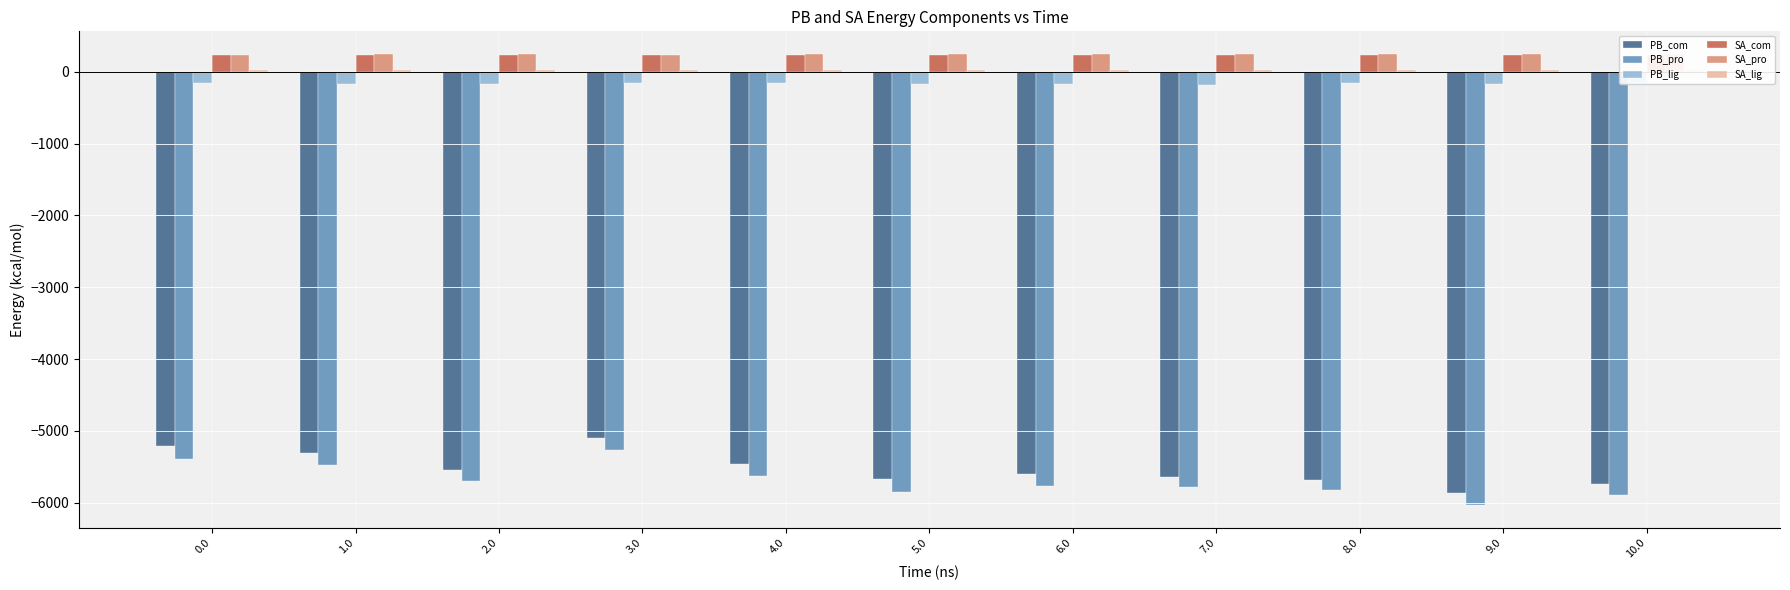

Between 1.0 and 2.0, which series saw the biggest shift?

PB_com